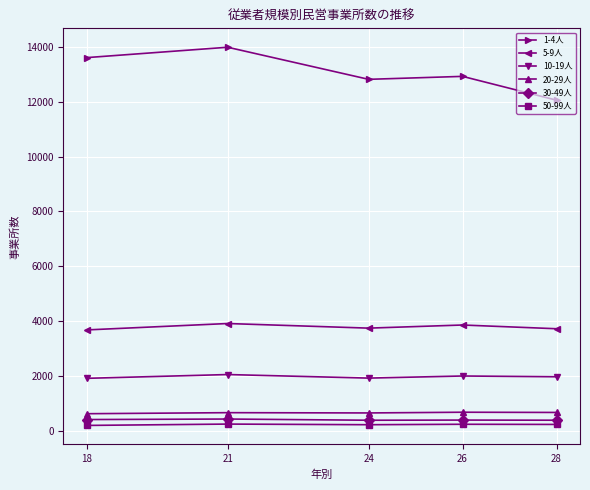

At which label does 30-49人 first exceed 391?

18